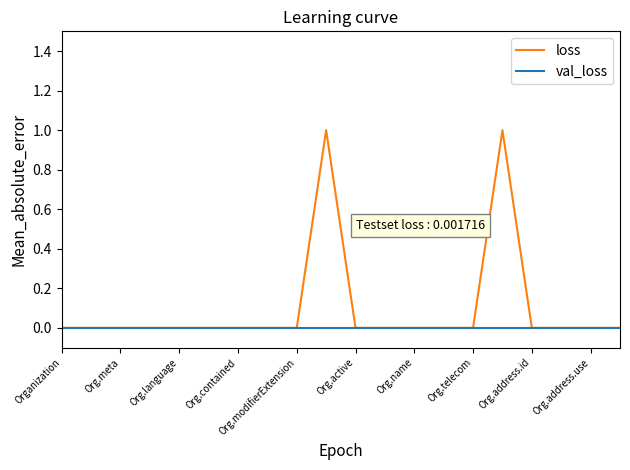

List the series in order of their overall mean, lowest first.

val_loss, loss